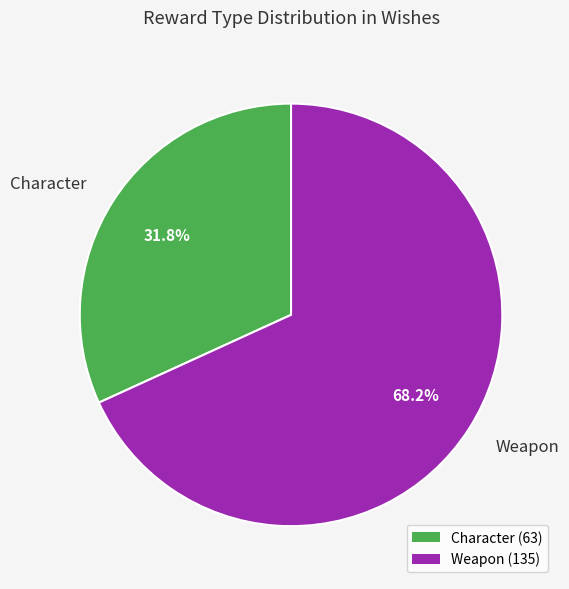

To the nearest percent, what percentage of the pie is Weapon?

68%